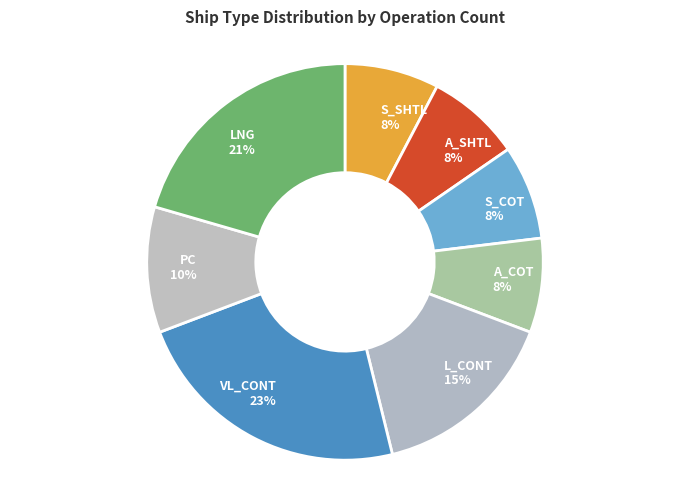

Approximately how many times larger is the value at S_SHTL compared to VL_CONT?

0.3